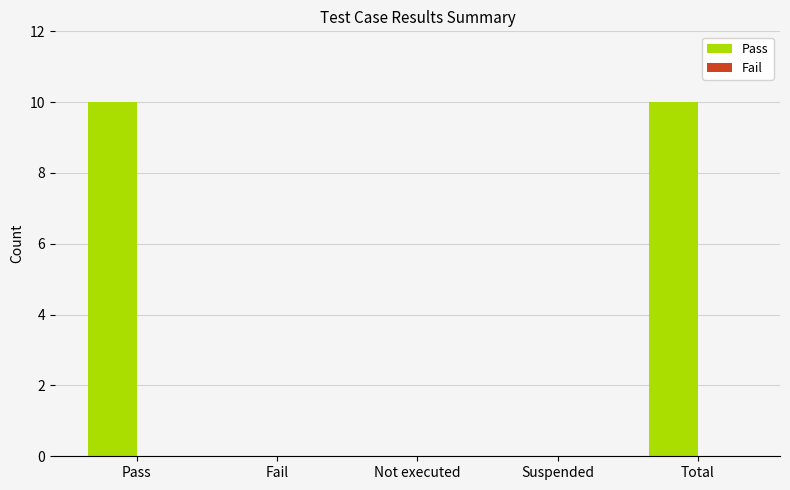

What is the change in value from Fail to Total?

+10